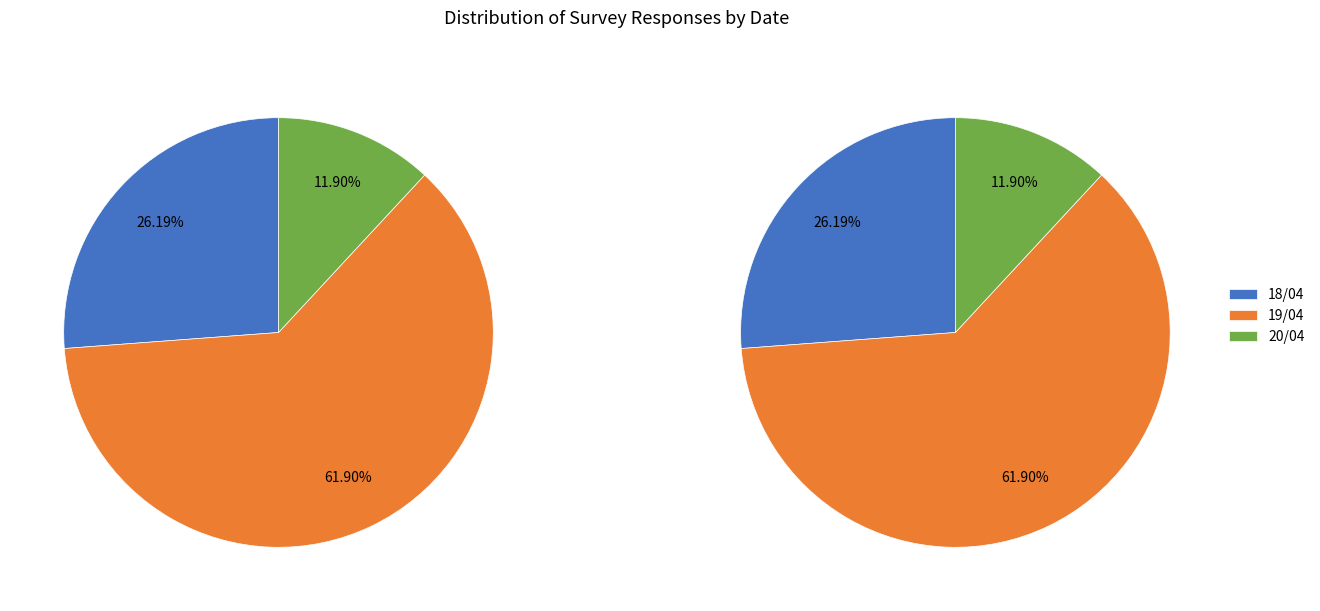

To the nearest percent, what is the difference between the 20/04 and 18/04 slice percentages?

14%